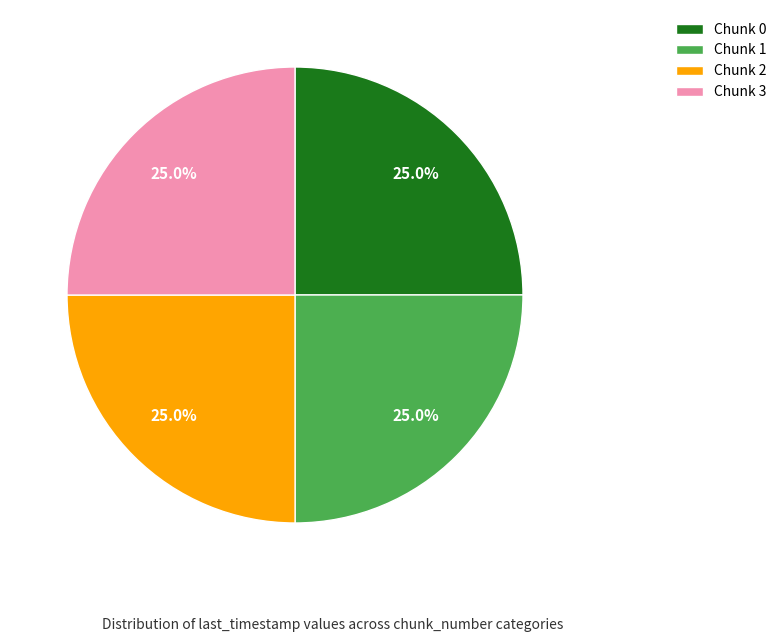

Is there a majority slice in this chart?

No